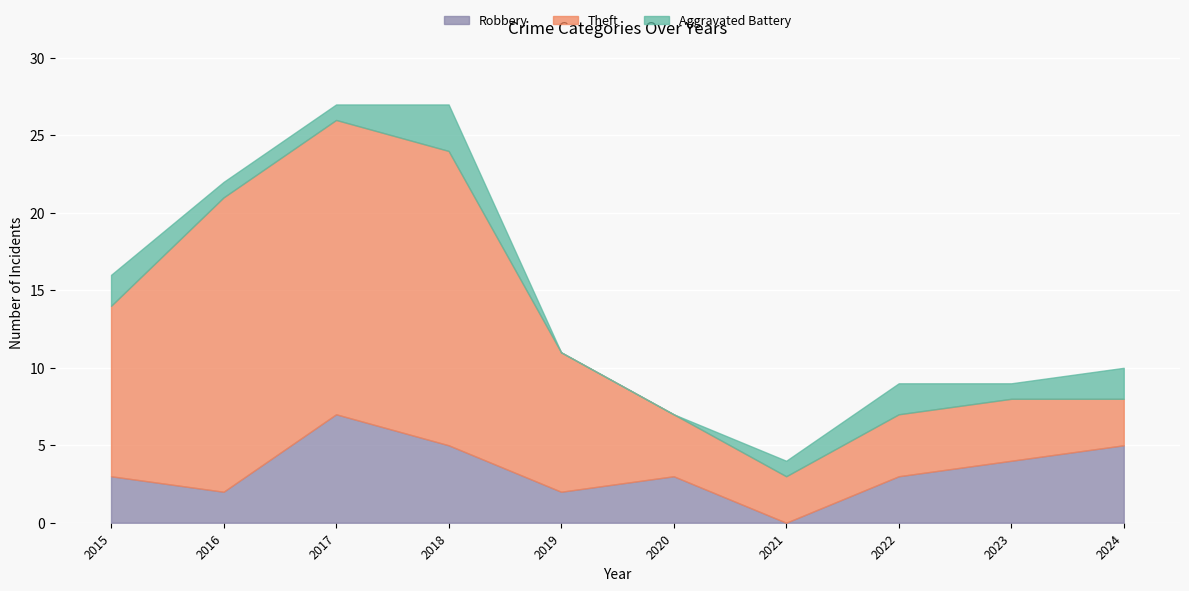

Reading right to left, what are all the values shown in this chart?

Robbery: 5	4	3	0	3	2	5	7	2	3
Theft: 3	4	4	3	4	9	19	19	19	11
Aggravated Battery: 2	1	2	1	0	0	3	1	1	2